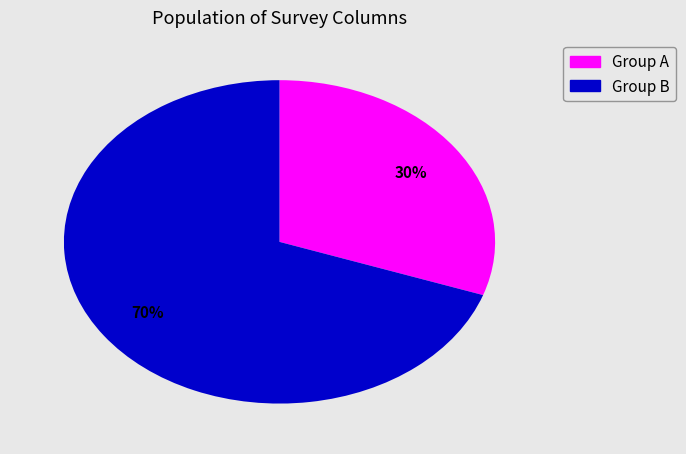

Is there a majority slice in this chart?

Yes